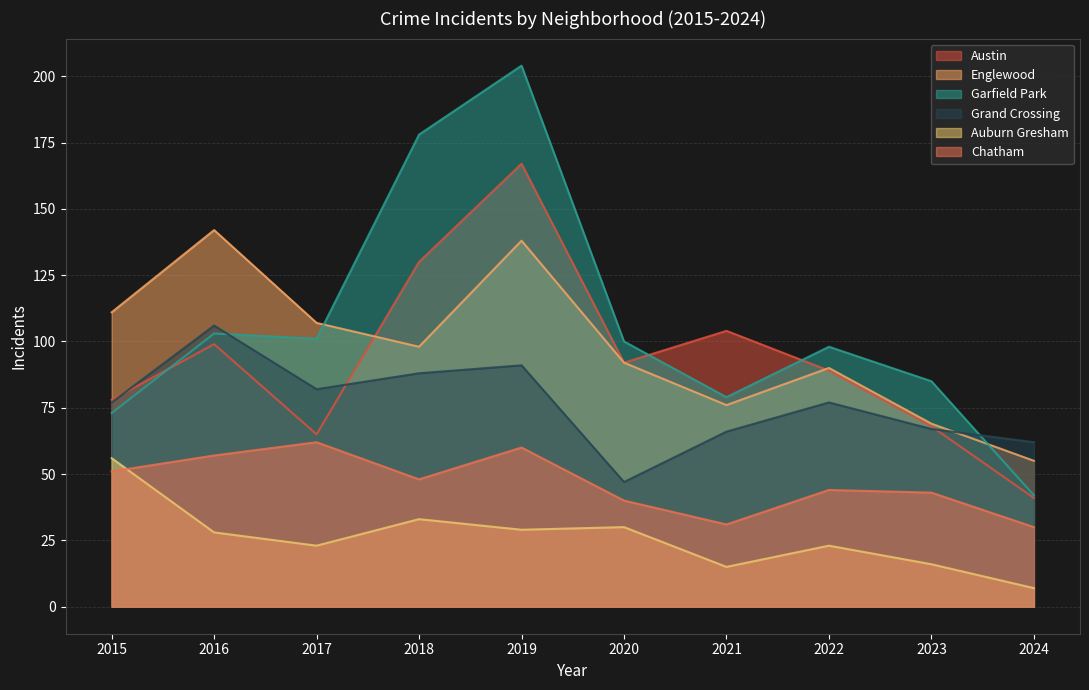

True or false: Austin and Chatham intersect in this chart.

False